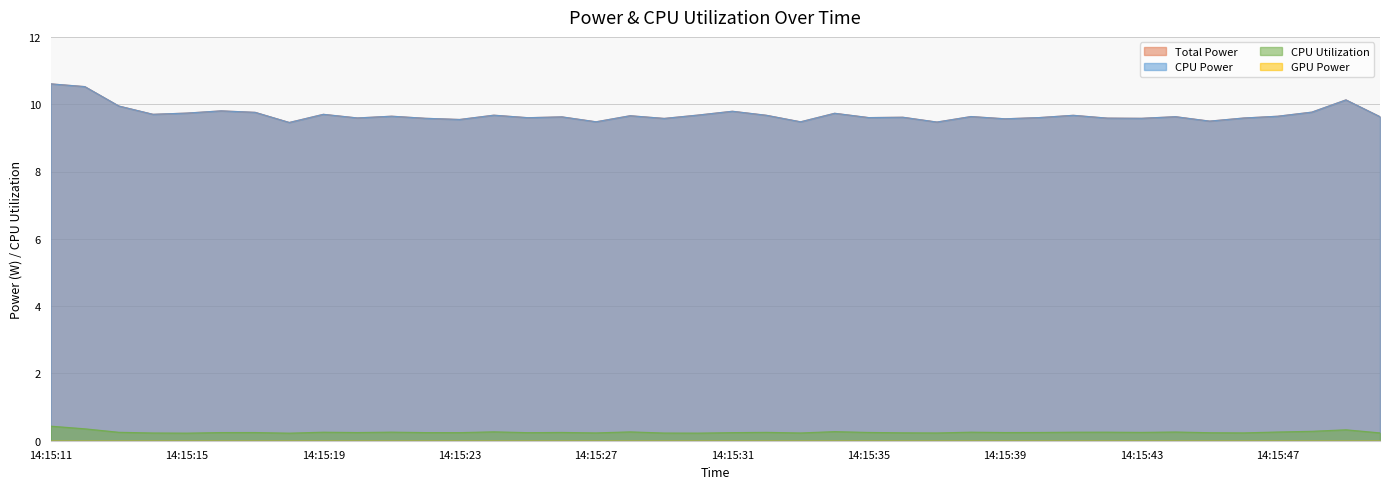

List the labels in order of CPU Utilization value, largest first.

14:15:11, 14:15:12, 14:15:49, 14:15:48, 14:15:34, 14:15:24, 14:15:28, 14:15:47, 14:15:44, 14:15:21, 14:15:38, 14:15:42, 14:15:19, 14:15:41, 14:15:13, 14:15:32, 14:15:43, 14:15:26, 14:15:35, 14:15:40, 14:15:17, 14:15:20, 14:15:39, 14:15:16, 14:15:22, 14:15:31, 14:15:23, 14:15:25, 14:15:45, 14:15:36, 14:15:46, 14:15:27, 14:15:50, 14:15:33, 14:15:37, 14:15:14, 14:15:29, 14:15:30, 14:15:15, 14:15:18